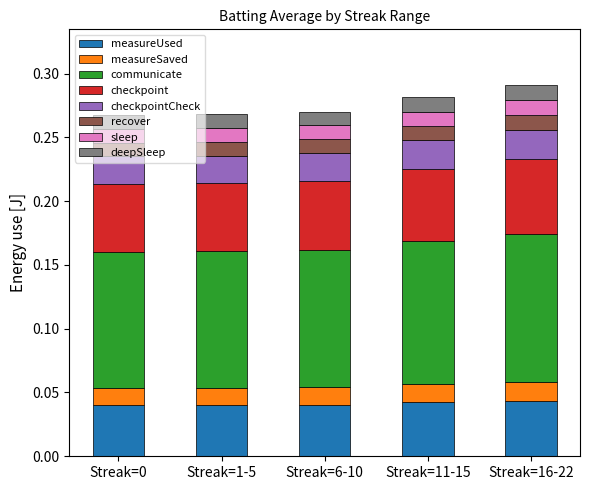

What is the total value across all series at Streak=11-15?

0.3